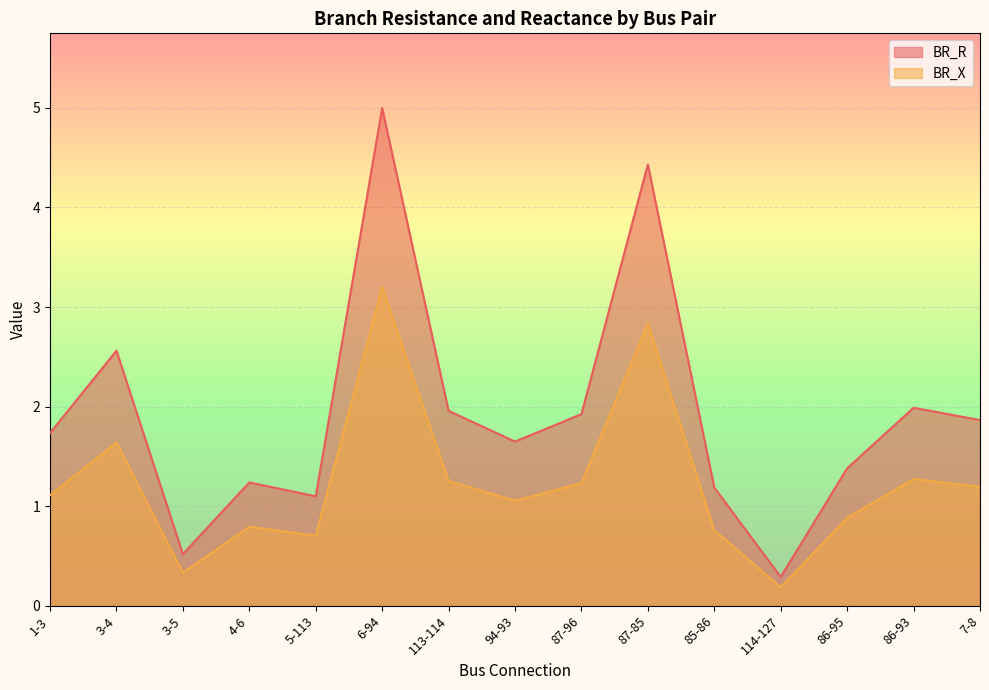

True or false: BR_X and BR_R intersect in this chart.

False